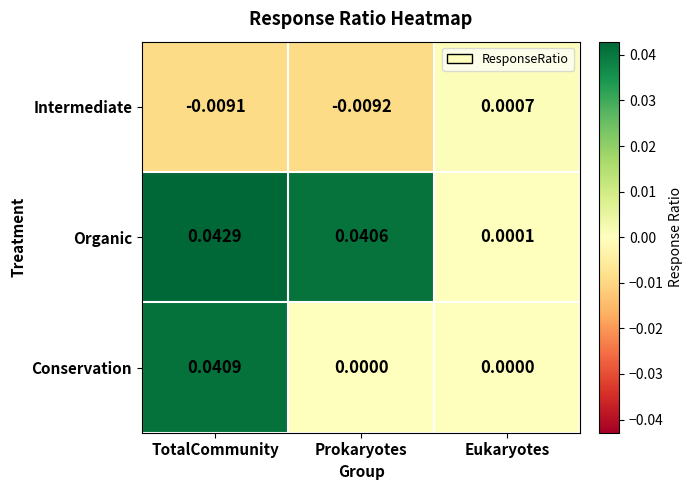

Which series has the largest total across all categories?

Organic